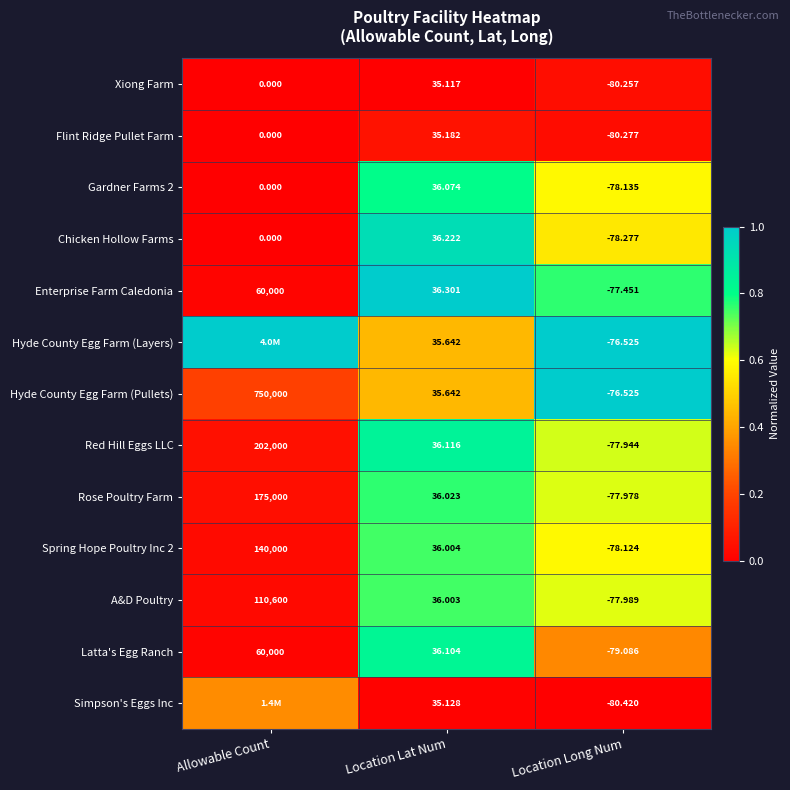

Is the value of Chicken Hollow Farms at Allowable Count greater than the value of Xiong Farm at Location Long Num?

Yes